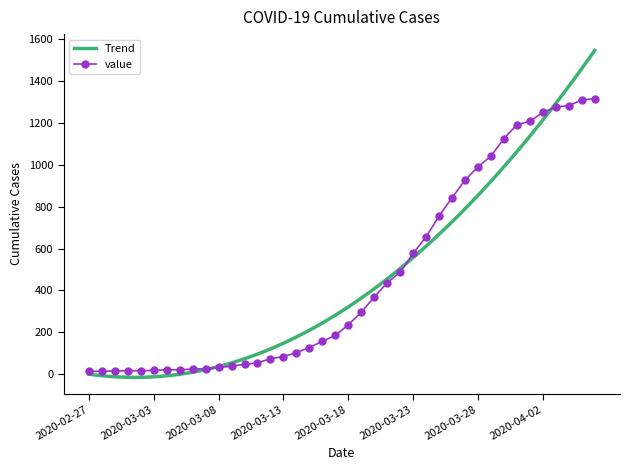

Rank the categories by value from lowest to highest.

2020-02-27, 2020-02-28, 2020-02-29, 2020-03-02, 2020-03-01, 2020-03-03, 2020-03-04, 2020-03-05, 2020-03-06, 2020-03-07, 2020-03-08, 2020-03-09, 2020-03-10, 2020-03-11, 2020-03-12, 2020-03-13, 2020-03-14, 2020-03-15, 2020-03-16, 2020-03-17, 2020-03-18, 2020-03-19, 2020-03-20, 2020-03-21, 2020-03-22, 2020-03-23, 2020-03-24, 2020-03-25, 2020-03-26, 2020-03-27, 2020-03-28, 2020-03-29, 2020-03-30, 2020-03-31, 2020-04-01, 2020-04-02, 2020-04-03, 2020-04-04, 2020-04-05, 2020-04-06